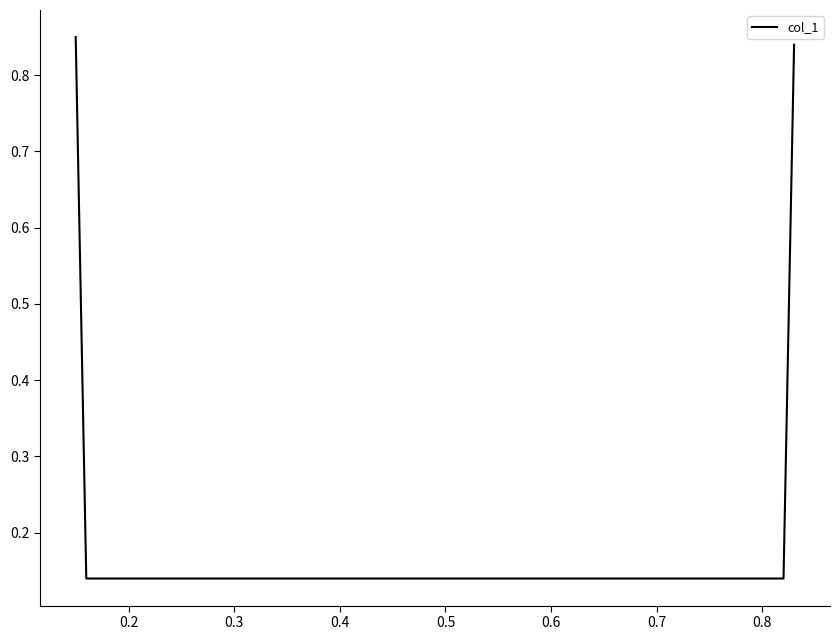

Count the values in the range 0 to 1.

4